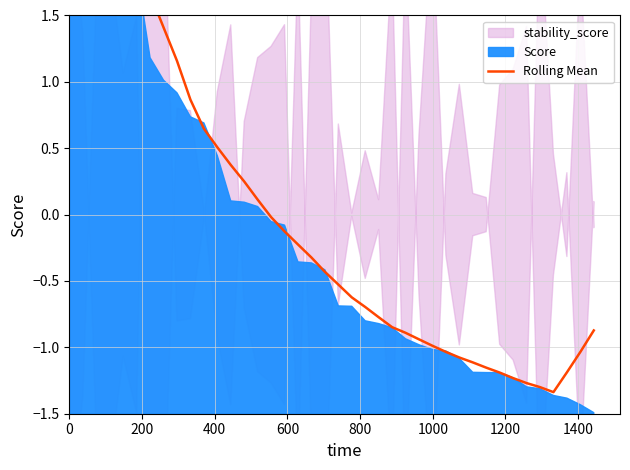

Reading left to right, what are all the values shown in this chart?

1.7	2.0	2.2	2.4	2.5	2.0	1.7	1.4	1.2	0.9	0.6	0.5	0.4	0.2	0.1	-0.0	-0.1	-0.2	-0.3	-0.4	-0.5	-0.6	-0.7	-0.8	-0.8	-0.9	-0.9	-1.0	-1.0	-1.1	-1.1	-1.2	-1.2	-1.2	-1.3	-1.3	-1.3	-1.2	-1.0	-0.9